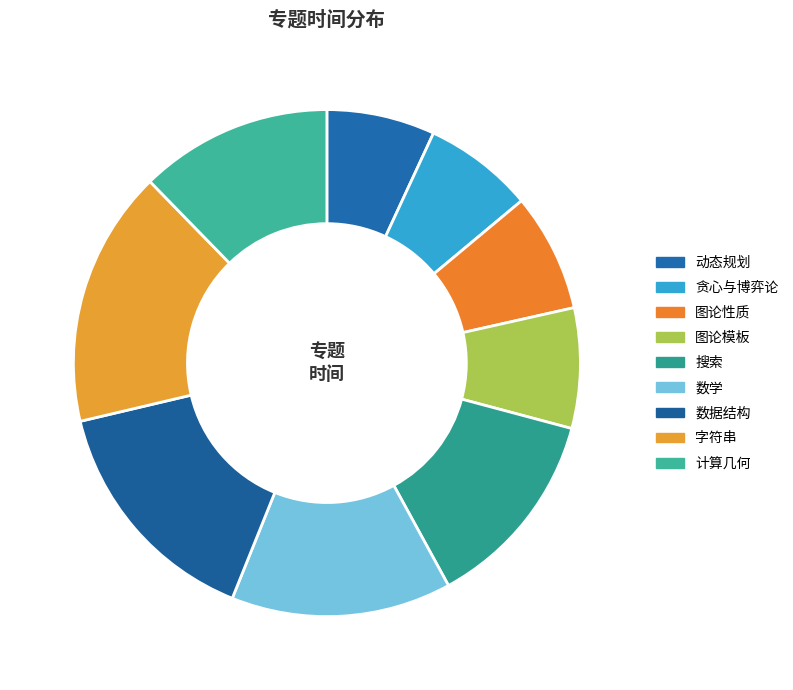

How many segments does this pie chart have?

9